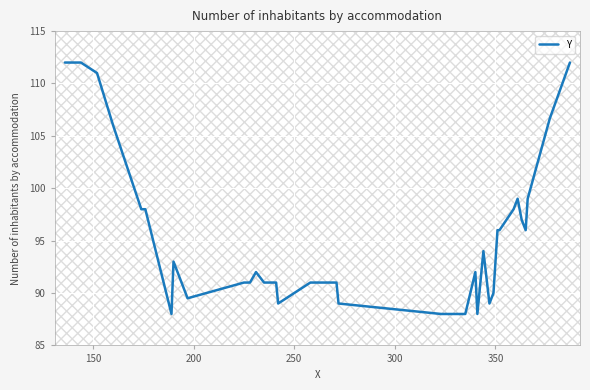

How many lines are shown in the chart?

1